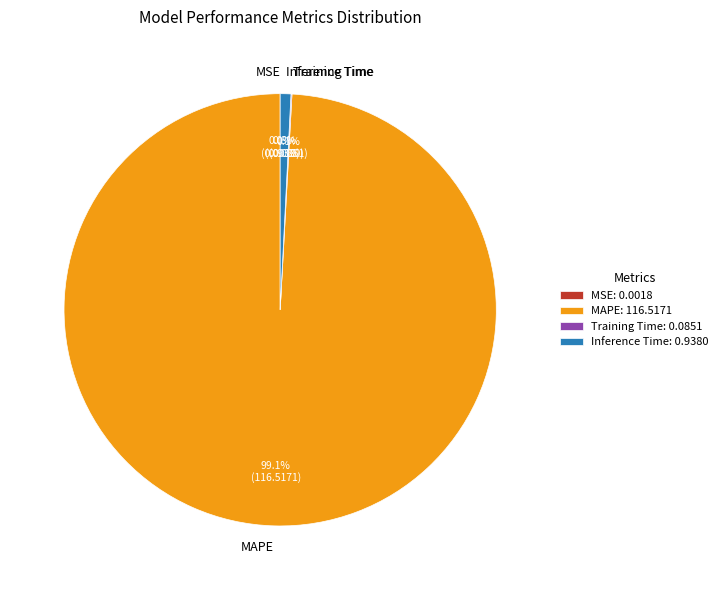

Is it true that MAPE is 87% of the pie?

False